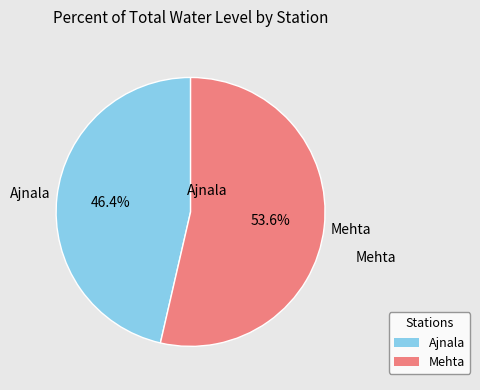

How much of the chart is everything except Mehta?

46.4%